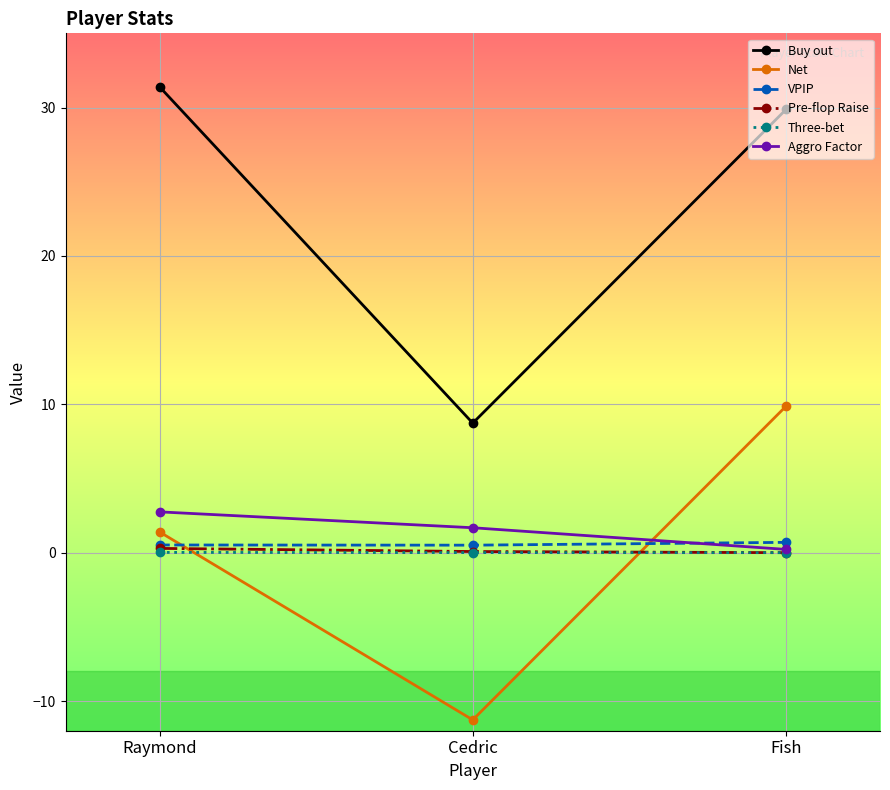

Where does the Buy out series first go above 29?

Raymond